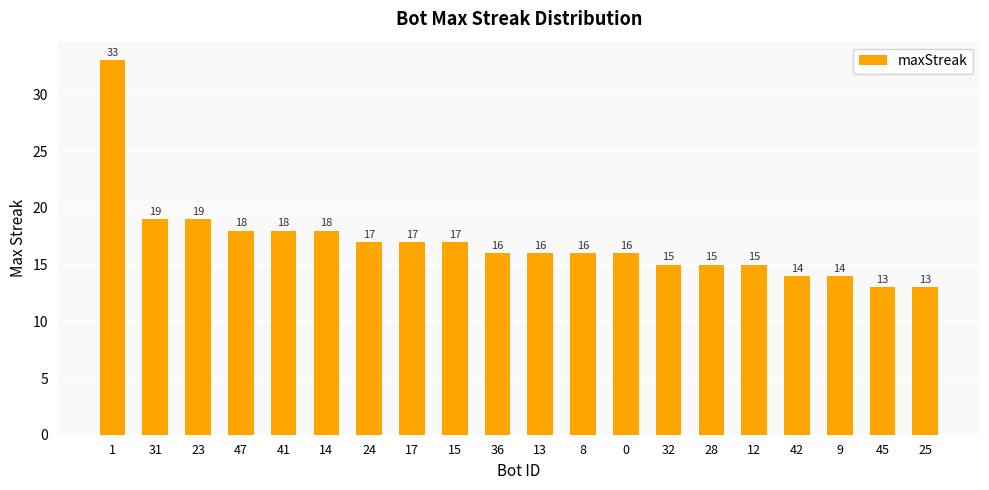

Is it true that the value at 31 is 33?

False